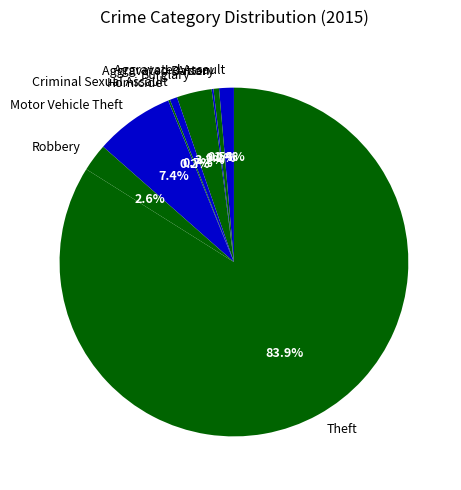

The Robbery slice represents 16% of the pie. True or false?

False